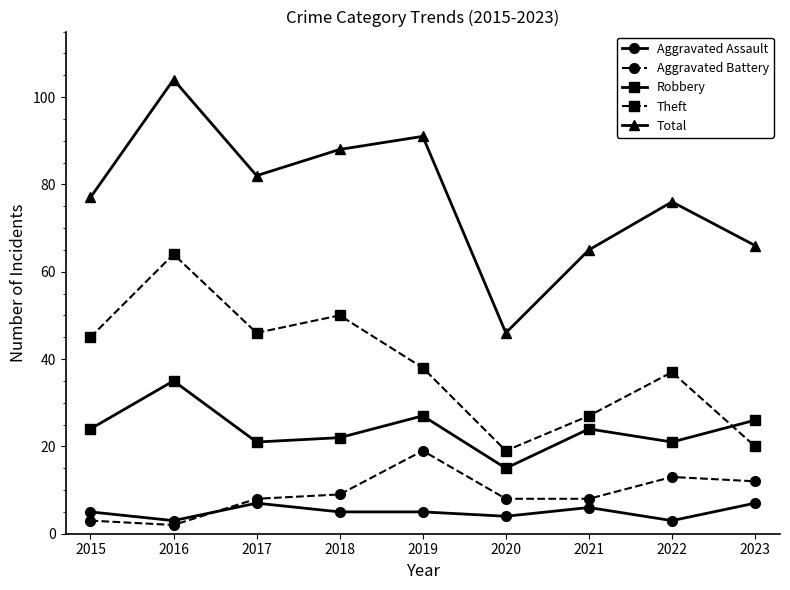

List the labels in order of Total value, smallest first.

2020, 2021, 2023, 2022, 2015, 2017, 2018, 2019, 2016